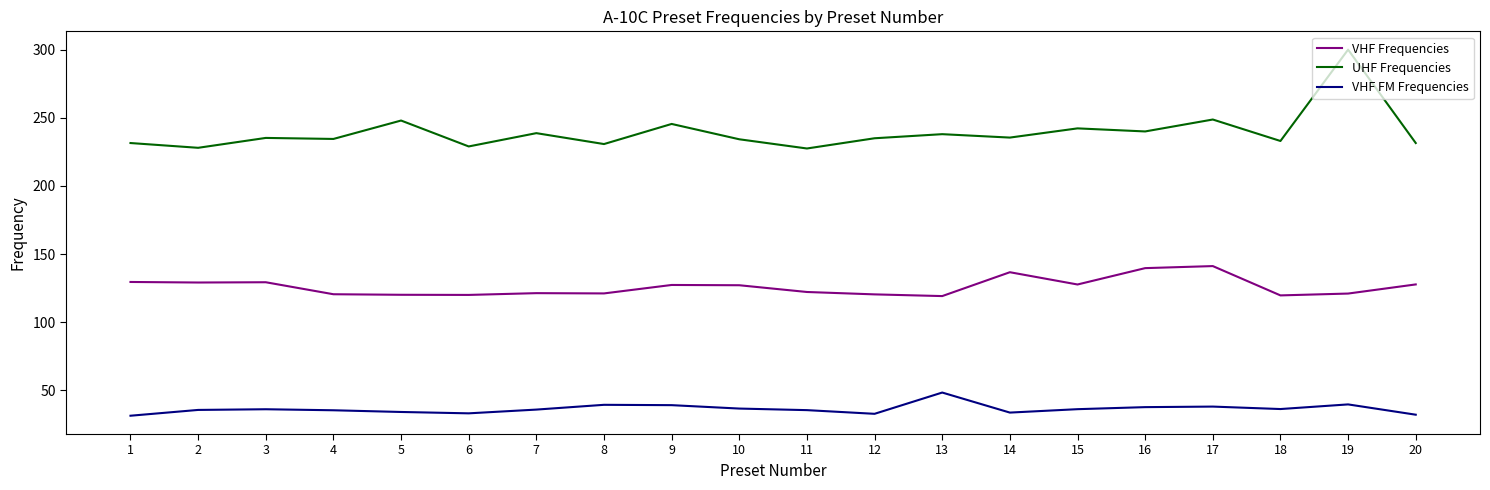

At which category is the sum across all series the highest?

19